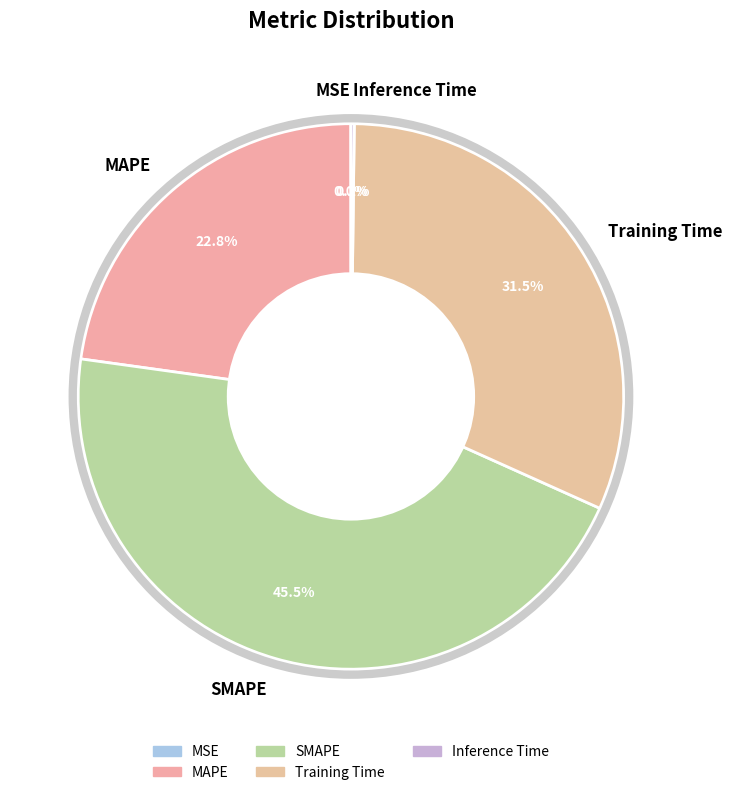

What is the ratio of the value at Training Time to the value at SMAPE?

0.7